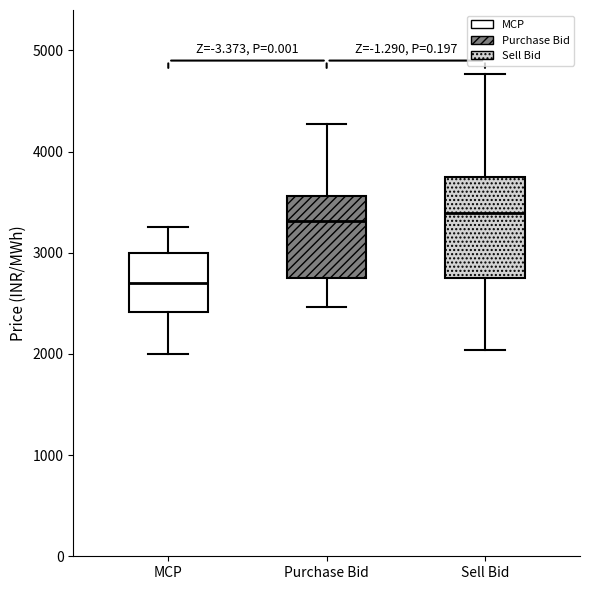

Reading left to right, transcribe this box plot: for each box, give where its median line is, the range the box spans, and where its two whiskers end, as read against the y-axis. The values are not printed on the chart, so give them approximately, as read against the axis.

MCP: median 2700, box 2400 to 3000, whiskers 2000 to 3300
Purchase Bid: median 3300, box 2800 to 3600, whiskers 2500 to 4300
Sell Bid: median 3400, box 2700 to 3700, whiskers 2000 to 4800